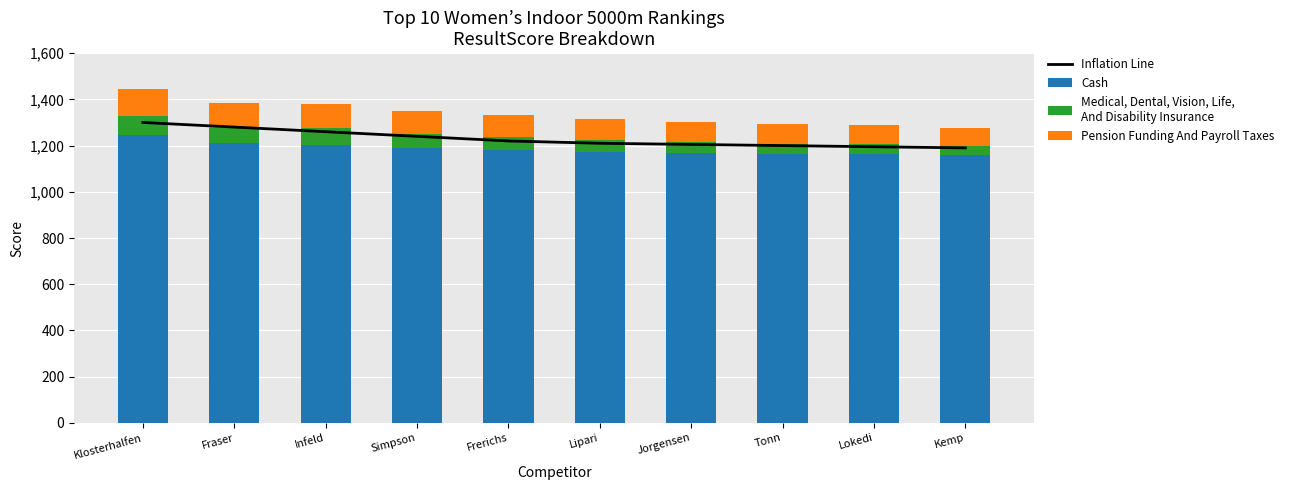

What is the average value of the Medical, Dental, Vision, Life,
And Disability Insurance series?

56